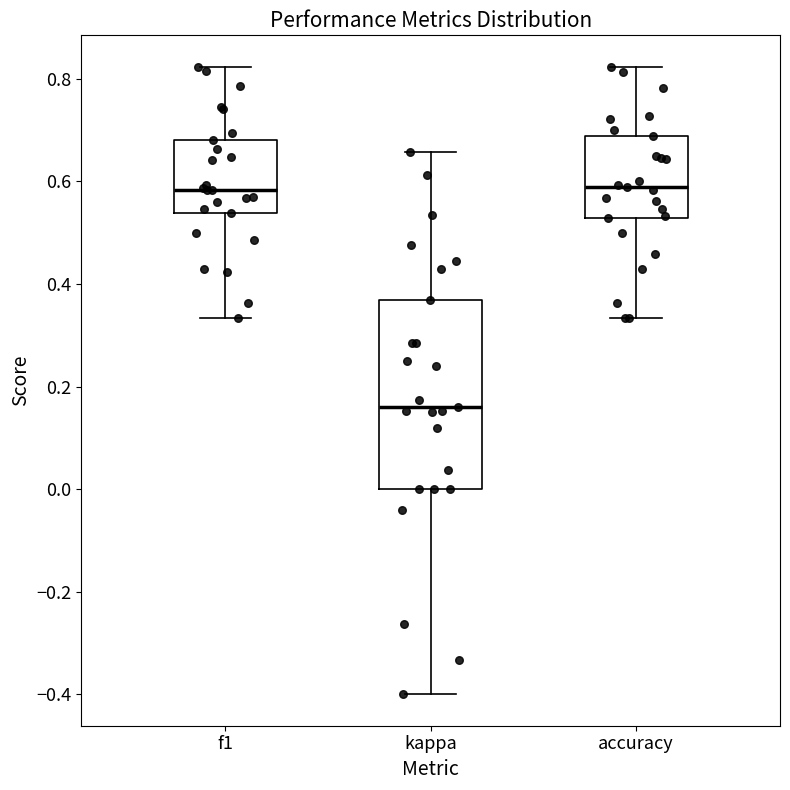

Which box has the lowest median line?

kappa